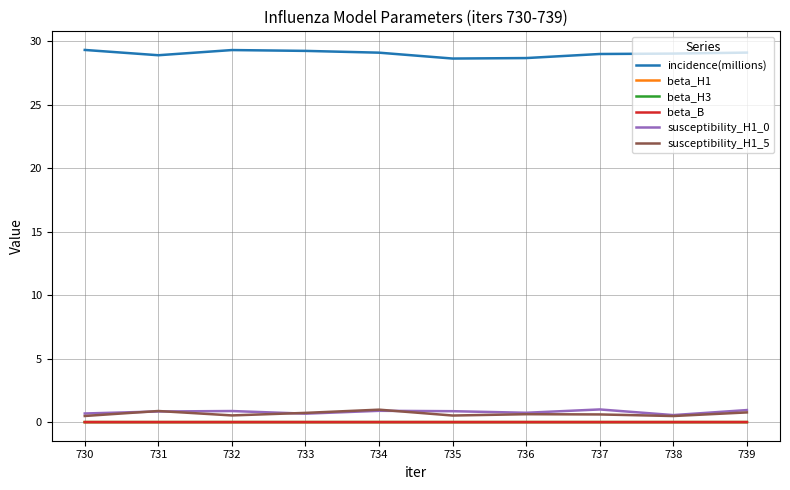

Does the chart have visible grid lines?

Yes